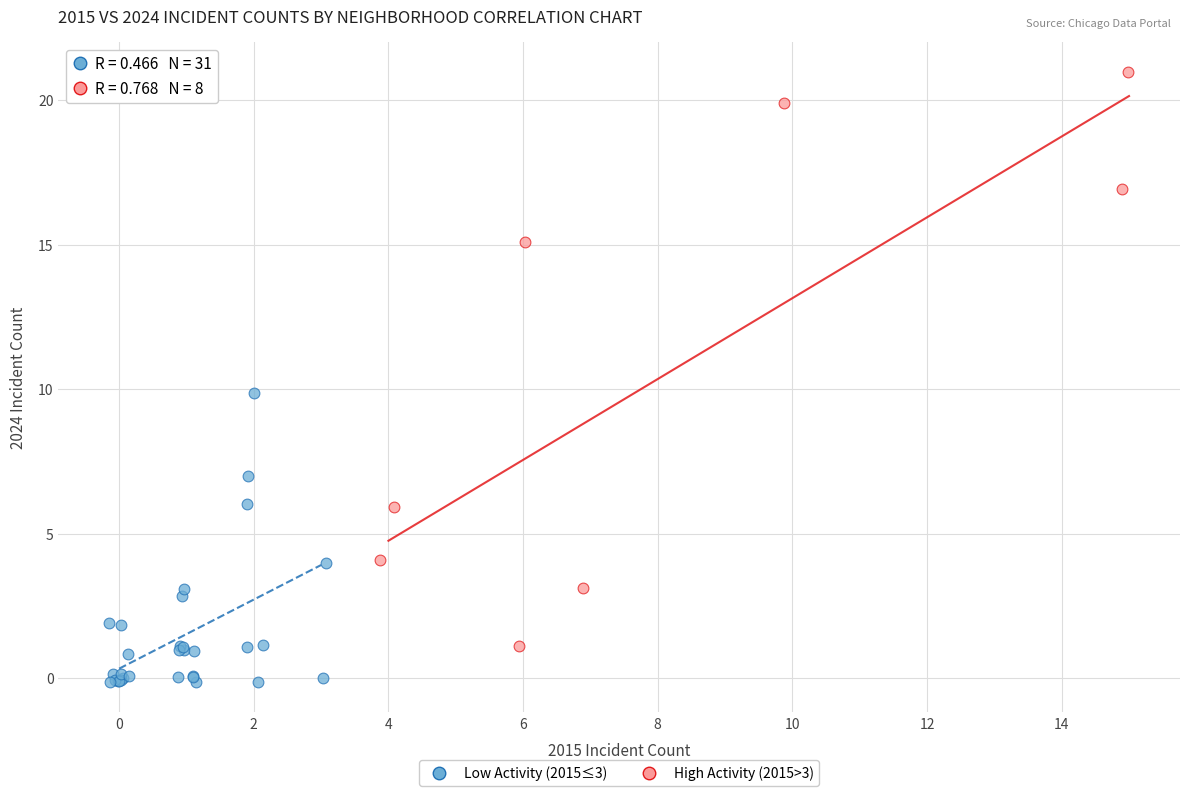

Which series contains the lowest Y value?

Low Activity (2015≤3)